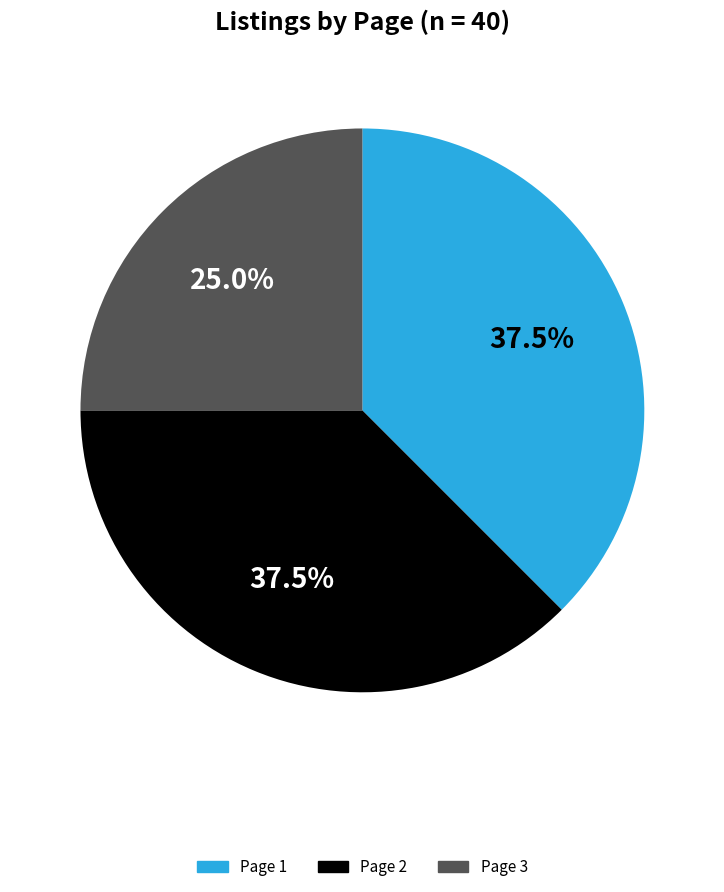

To the nearest percent, what portion does Page 3 represent?

25%